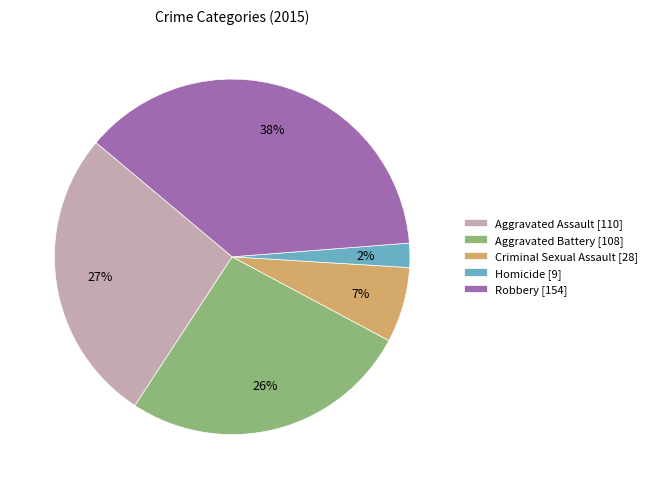

Which has a higher value, Robbery [154] or Aggravated Battery [108]?

Robbery [154]